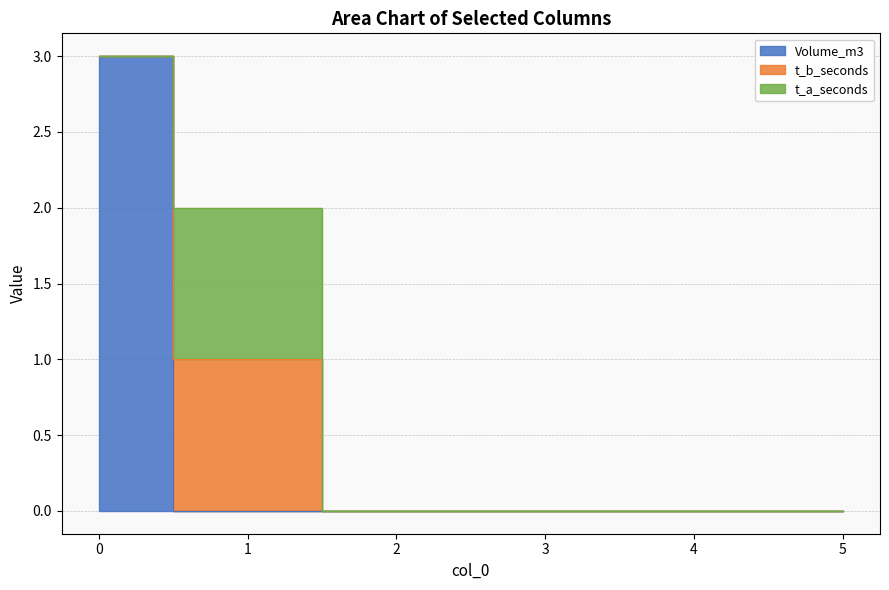

Between 1 and 4, which is larger?

1